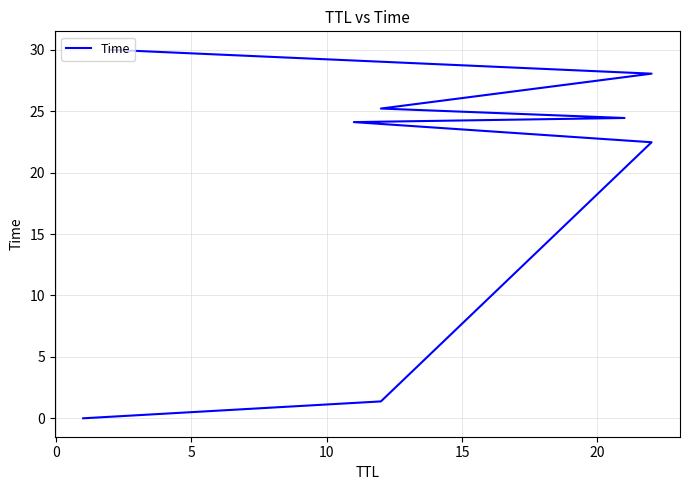

The chart shows a value of 45.1 at 25. True or false?

False